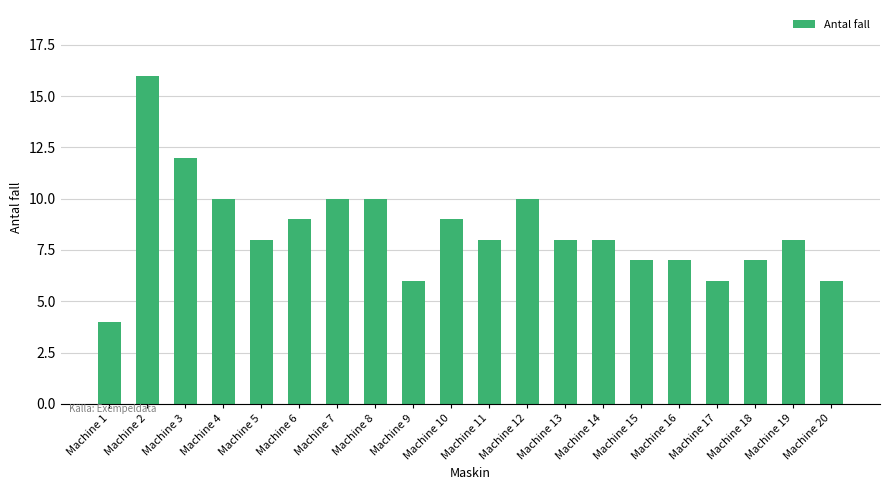

What is the change in value from Machine 12 to Machine 13?

-2